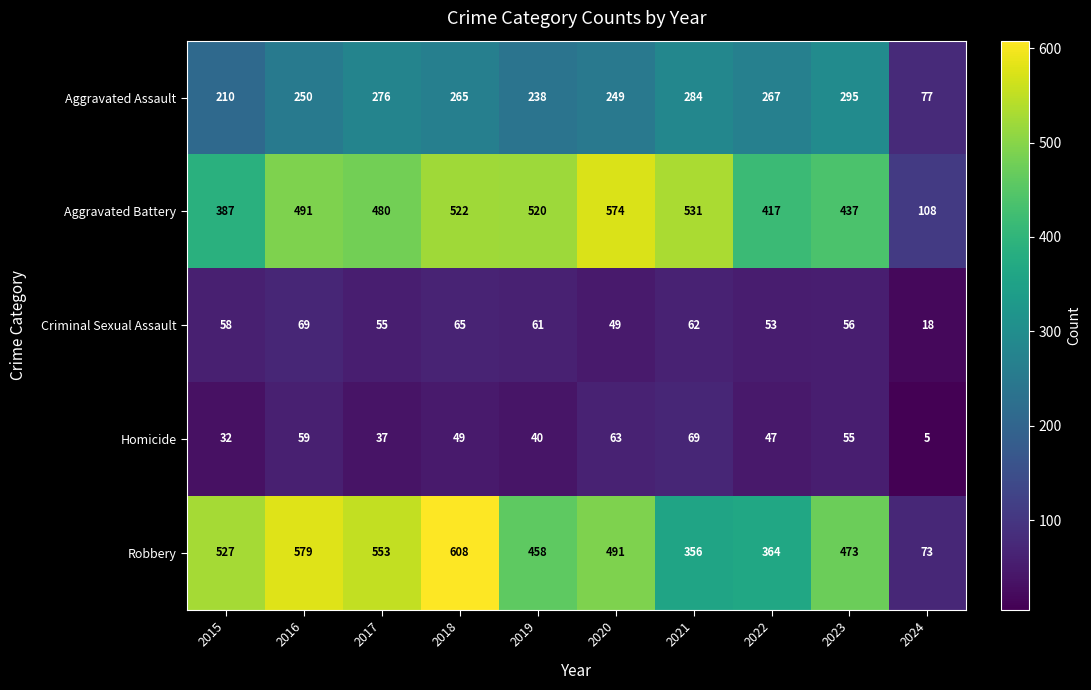

Which series has the widest spread of values?

Robbery